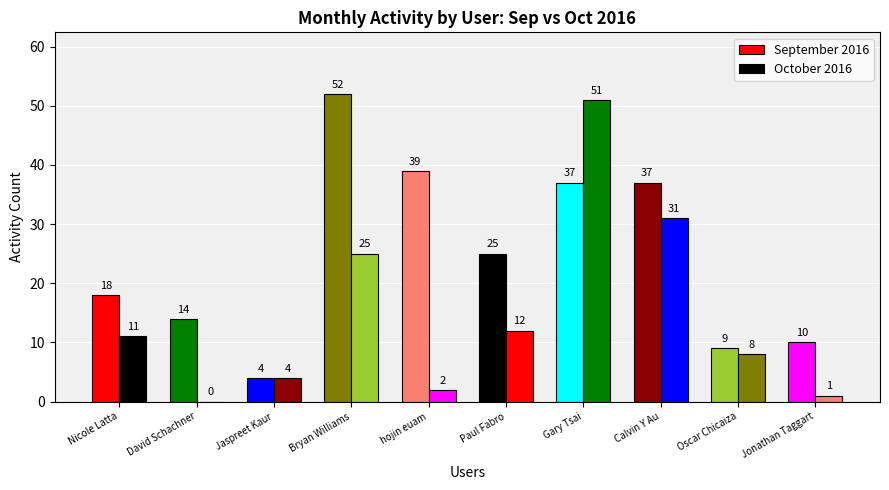

How many distinct data groups are displayed?

2